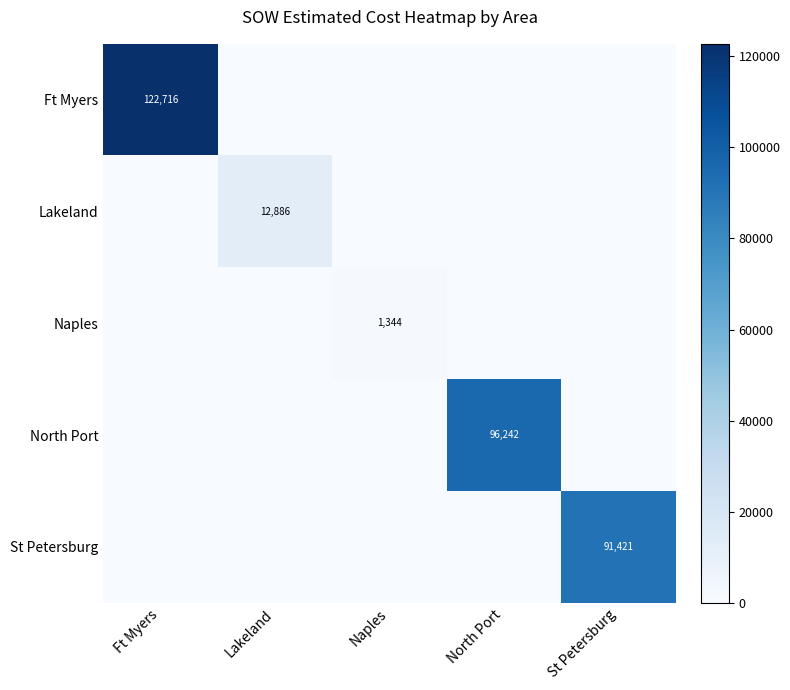

The value of Naples at Naples is 1344. True or false?

True